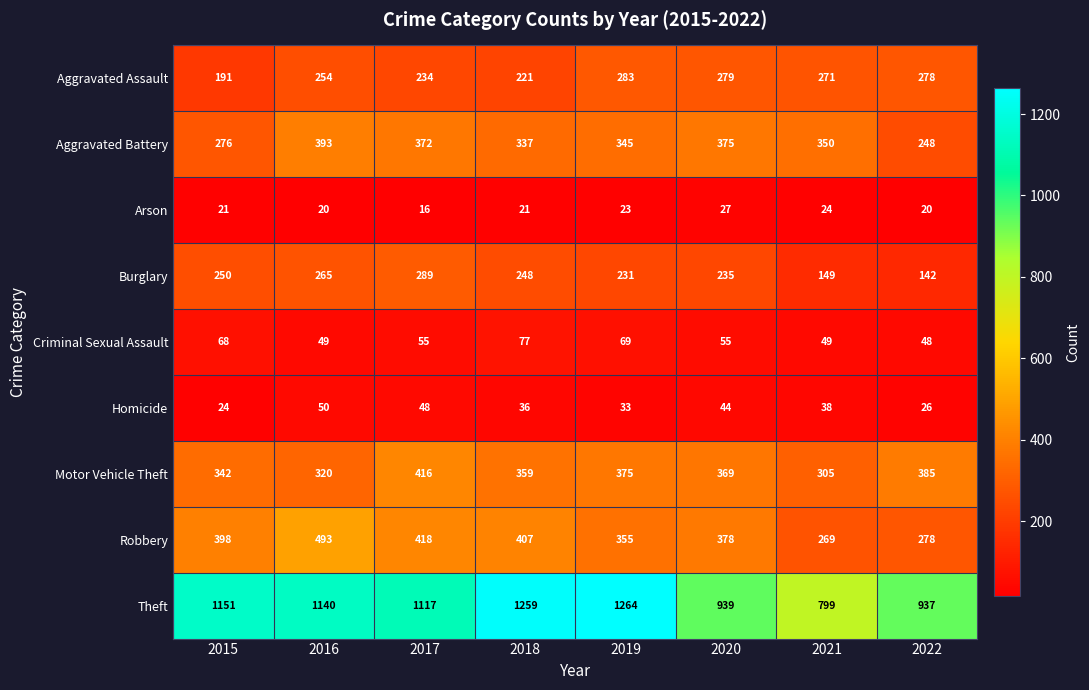

Rank the series by their maximum value, from lowest to highest.

Arson, Homicide, Criminal Sexual Assault, Aggravated Assault, Burglary, Aggravated Battery, Motor Vehicle Theft, Robbery, Theft